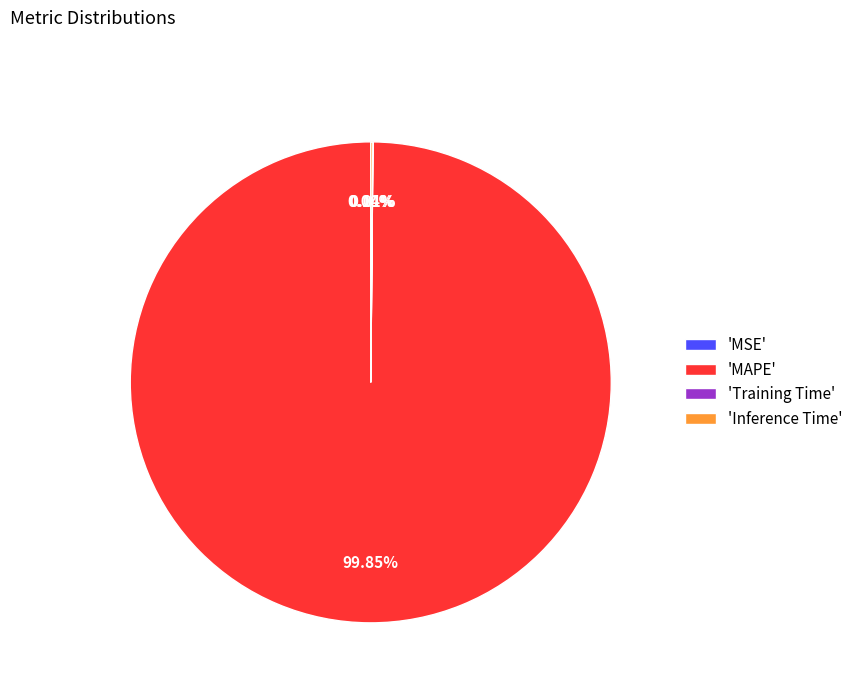

Which category accounts for the majority?

'MAPE'